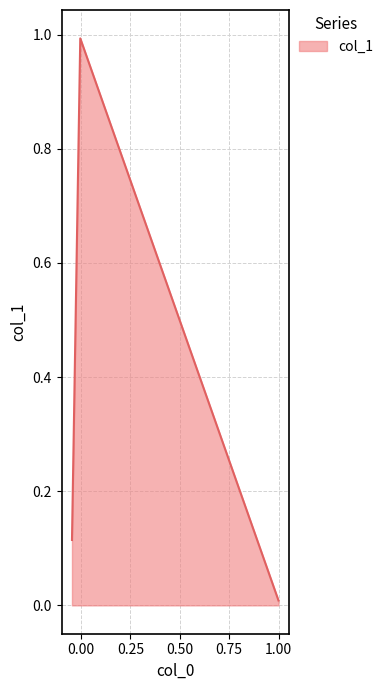

What is the greatest value displayed?

1.0